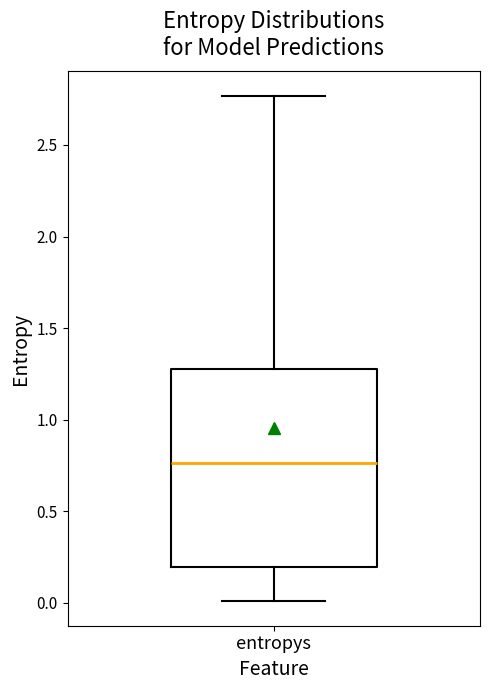

Read this box plot against the y-axis: the position of the median line, the range covered by the box, and the ends of both whiskers. The values are not printed on the chart, so give them approximately, as read against the axis.

median 0.75, box 0.20 to 1.30, whiskers 0.00 to 2.75